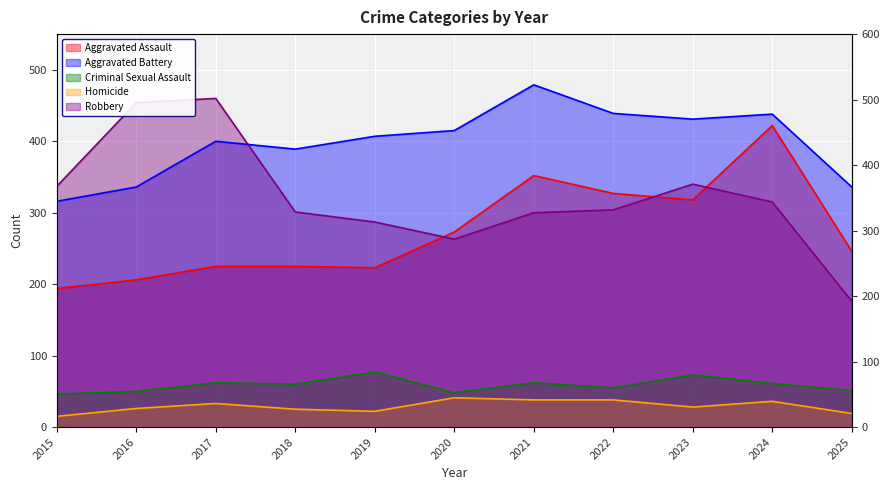

What is the difference between the second highest and minimum values in the Aggravated Battery series?

123